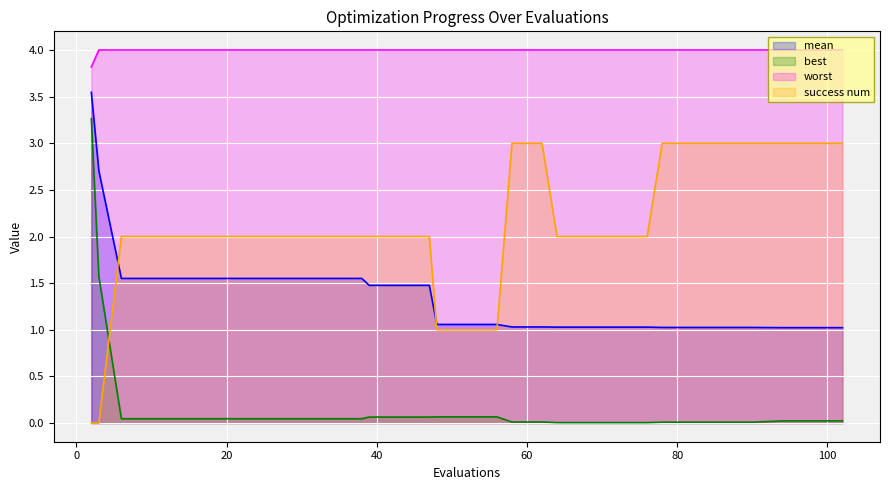

Which series has the largest total across all categories?

worst